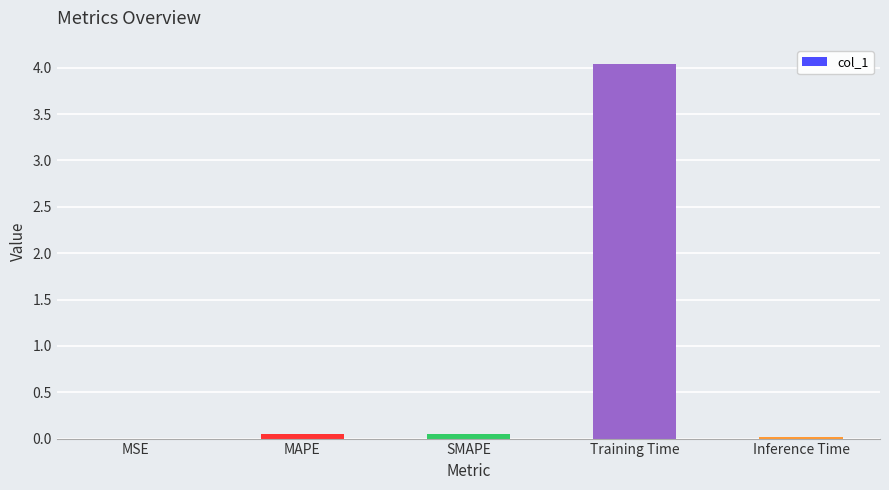

What is the sum of all values?

4.2